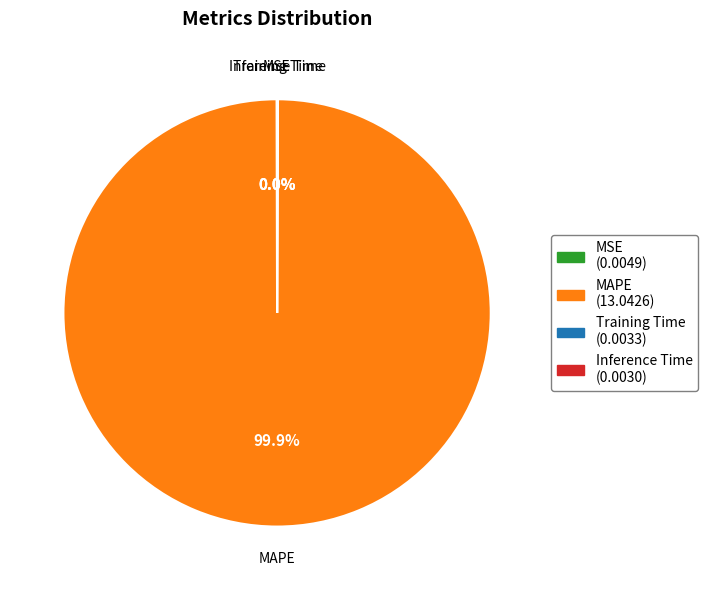

What is the largest slice in the pie chart?

MAPE